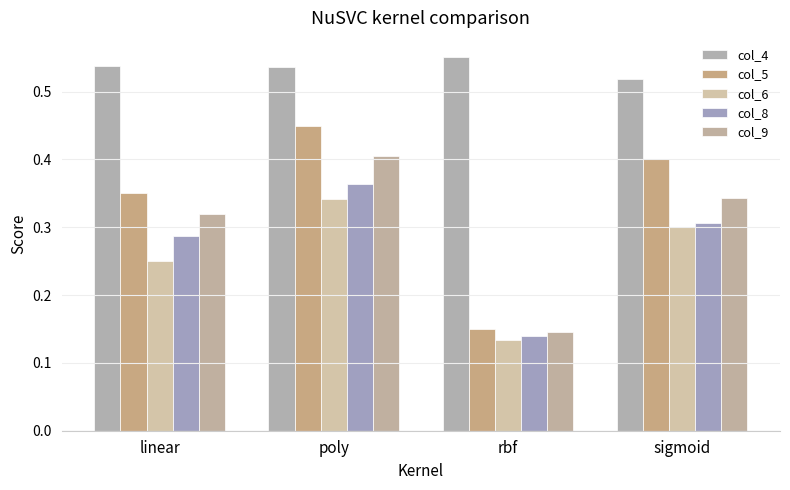

What is the maximum value for col_4?

0.6